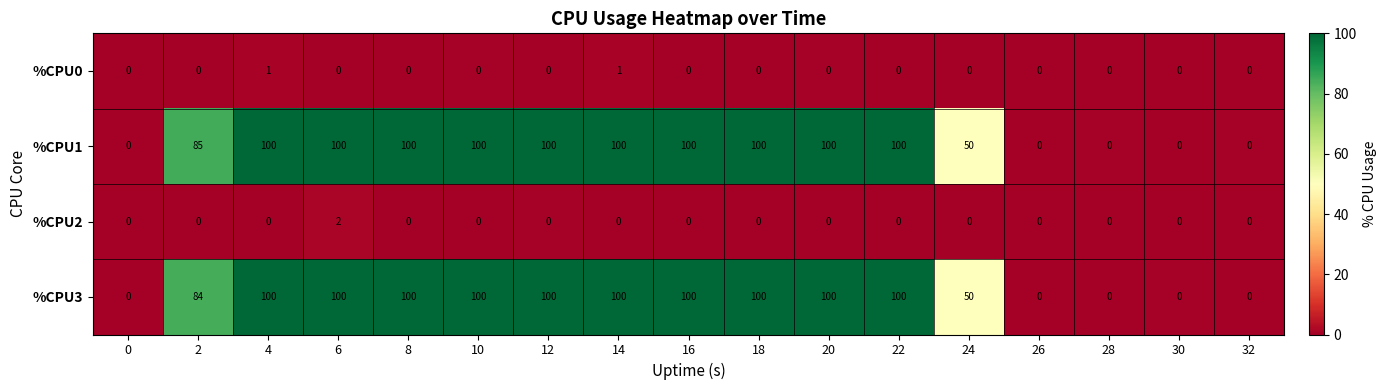

How many distinct data groups are displayed?

4